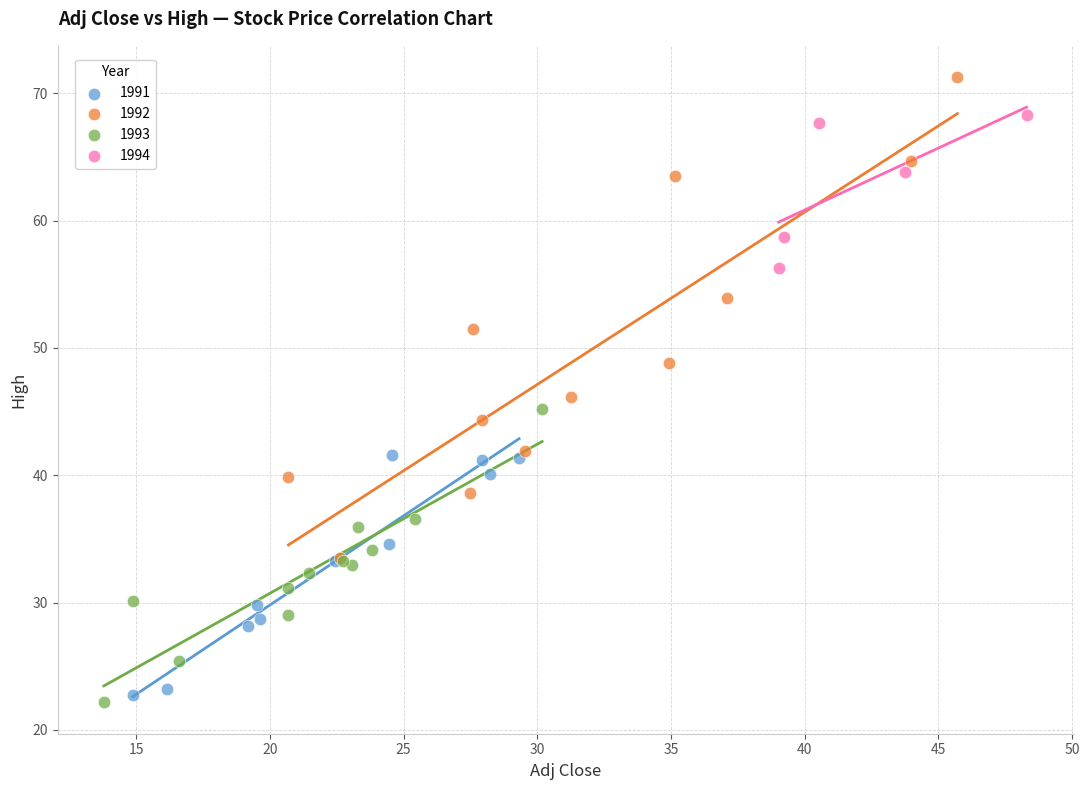

Which series reaches the minimum Y coordinate?

1993